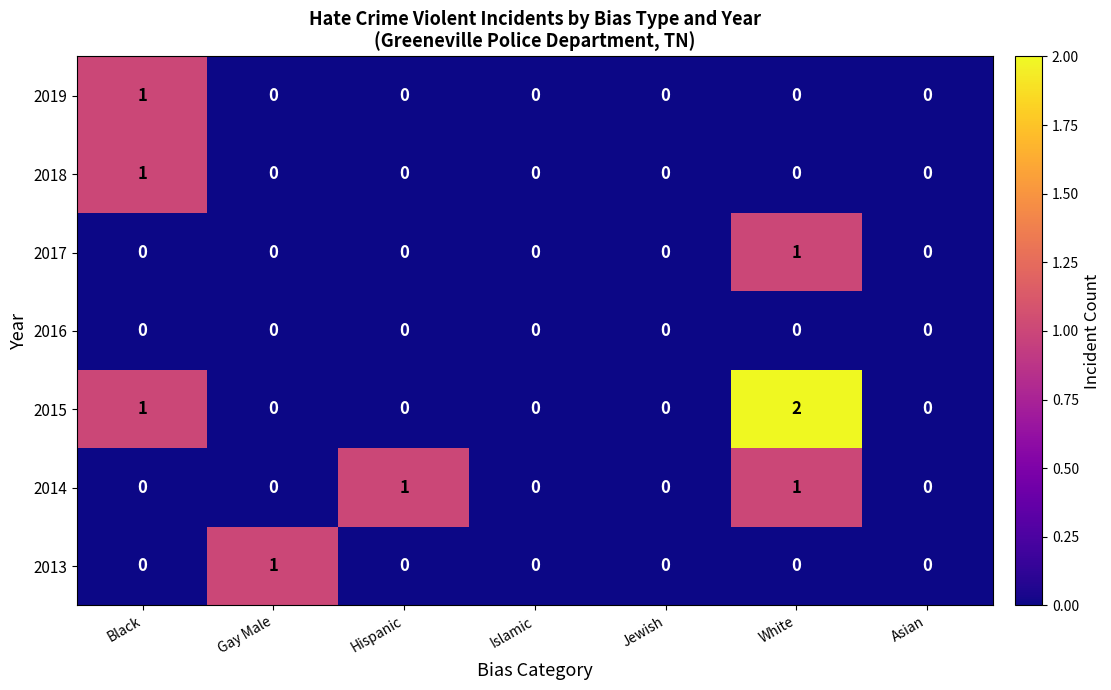

Is the value of 2013 at White greater than the value of 2015 at White?

No